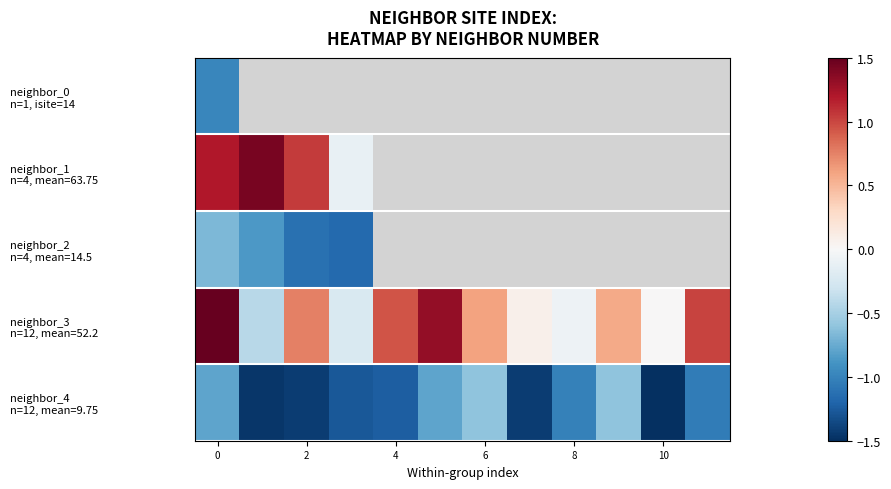

Rank the series by their maximum value, from lowest to highest.

neighbor_0 n=1, isite=14, neighbor_2 n=4, mean=14.5, neighbor_4 n=12, mean=9.75, neighbor_1 n=4, mean=63.75, neighbor_3 n=12, mean=52.2